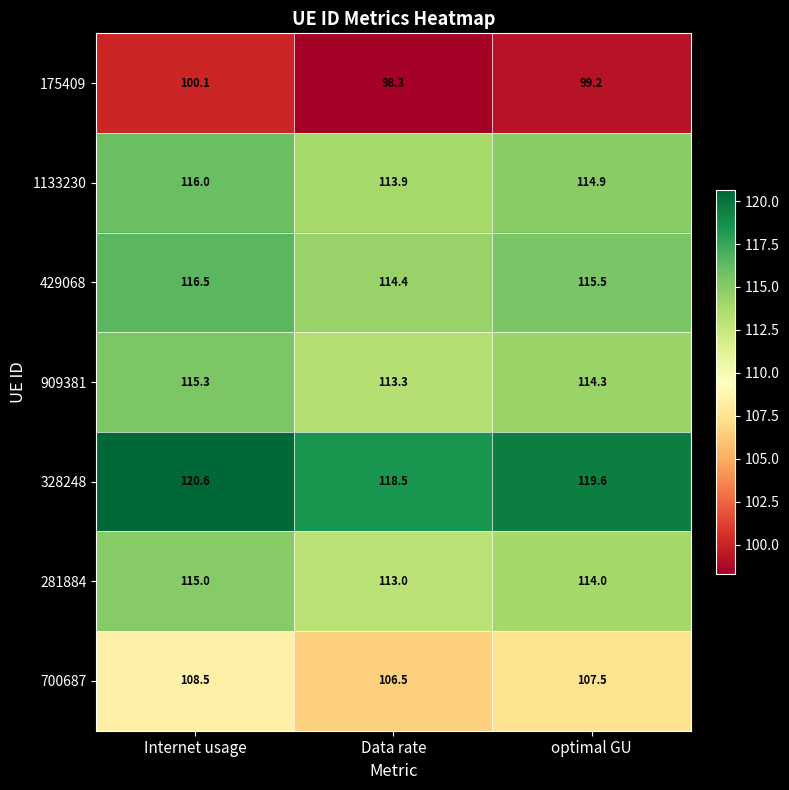

Is it true that 909381 equals 152.8 at optimal GU?

False